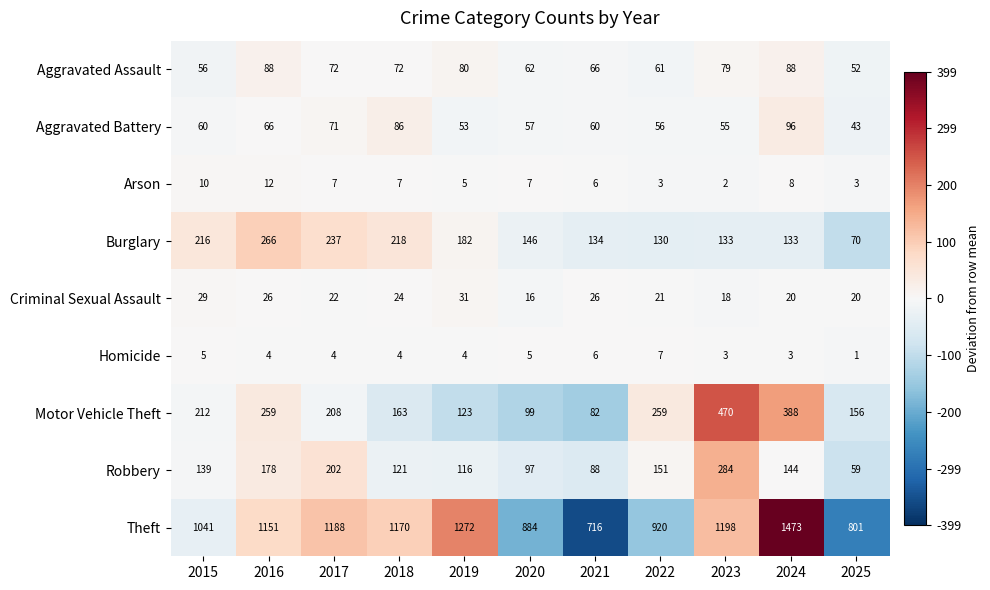

Which series has the widest spread of values?

Theft